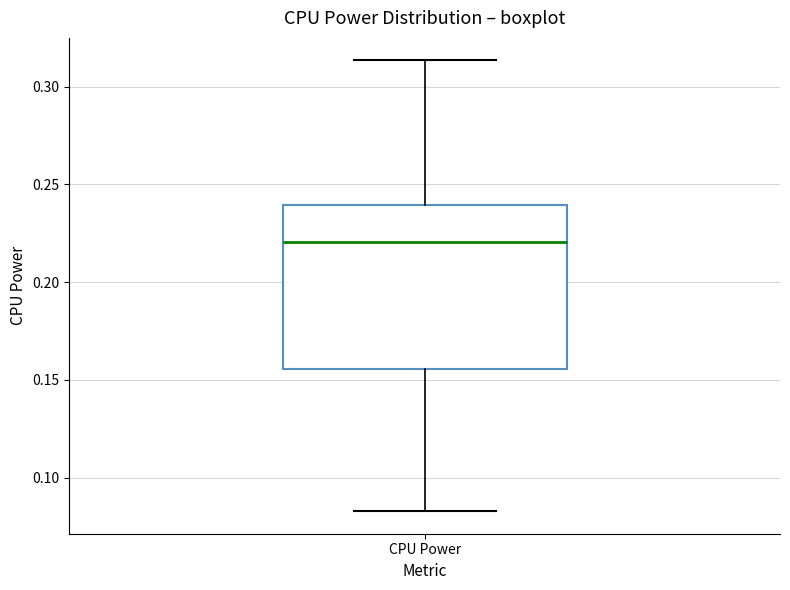

Where is the upper edge of the box for CPU Power on the y-axis? The values are not printed on the chart, so give them approximately, as read against the axis.

0.240